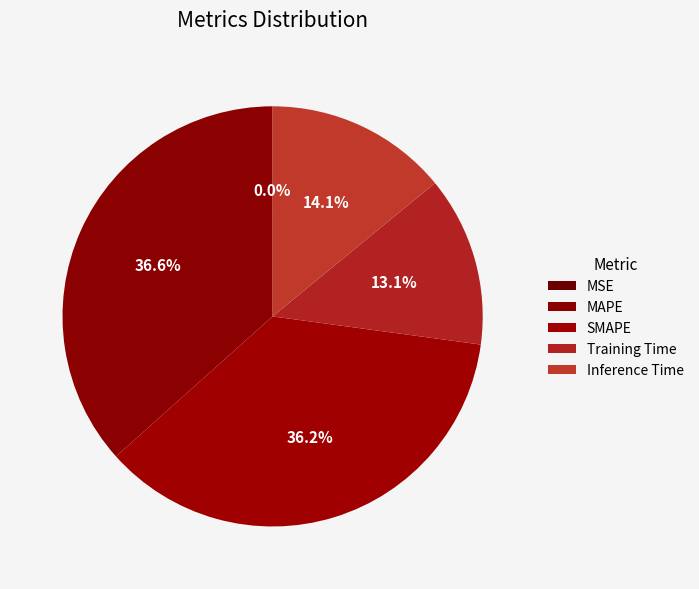

Does Inference Time represent more than half of the total?

No